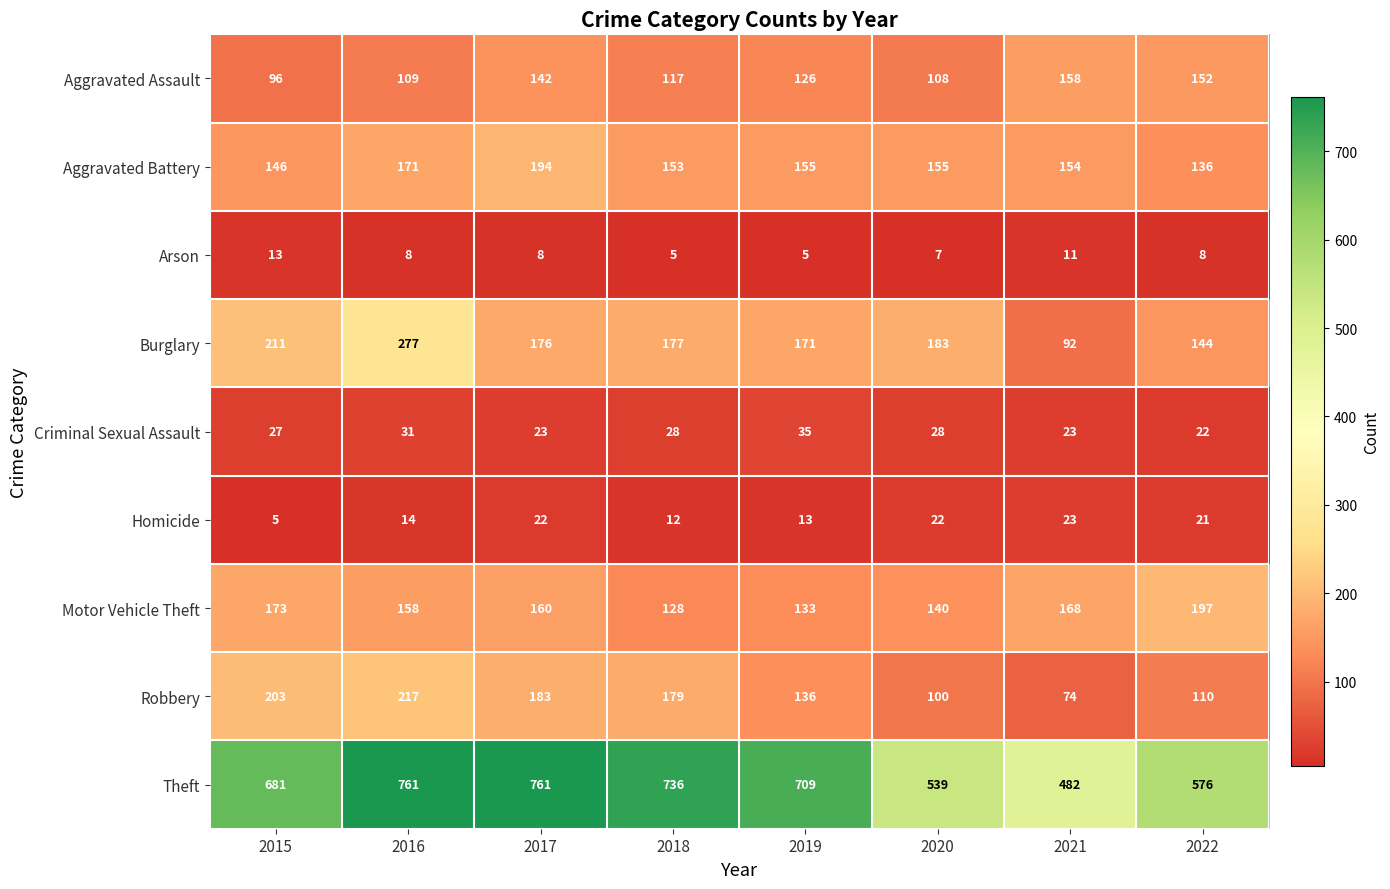

Where is Burglary nearest to the value 184?

2020